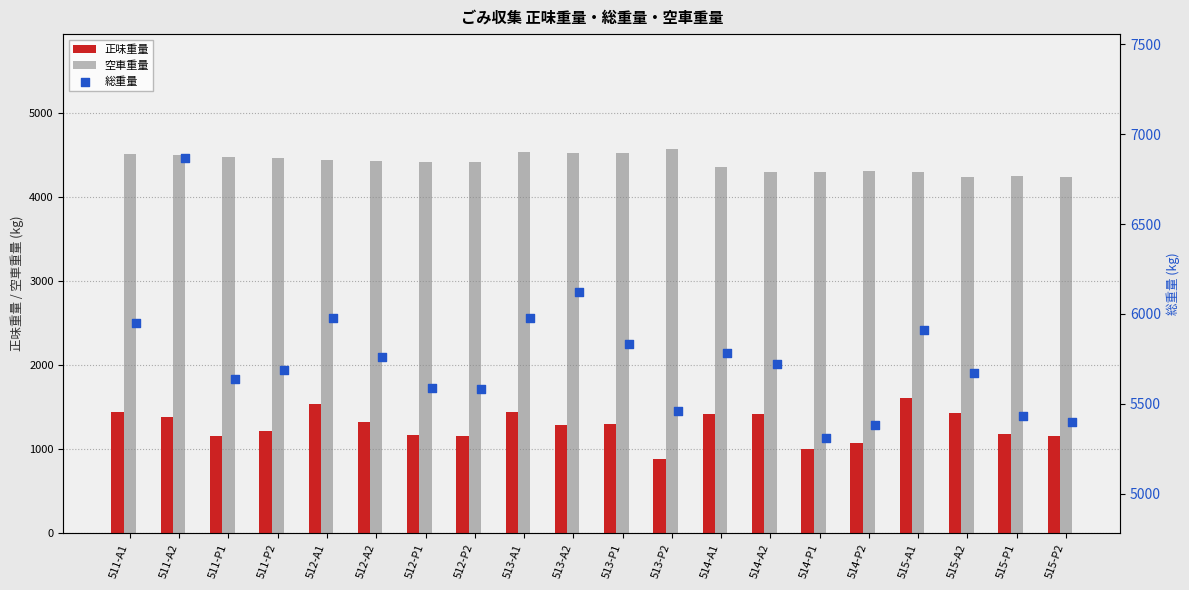

Which series has the widest spread of Y values?

総重量